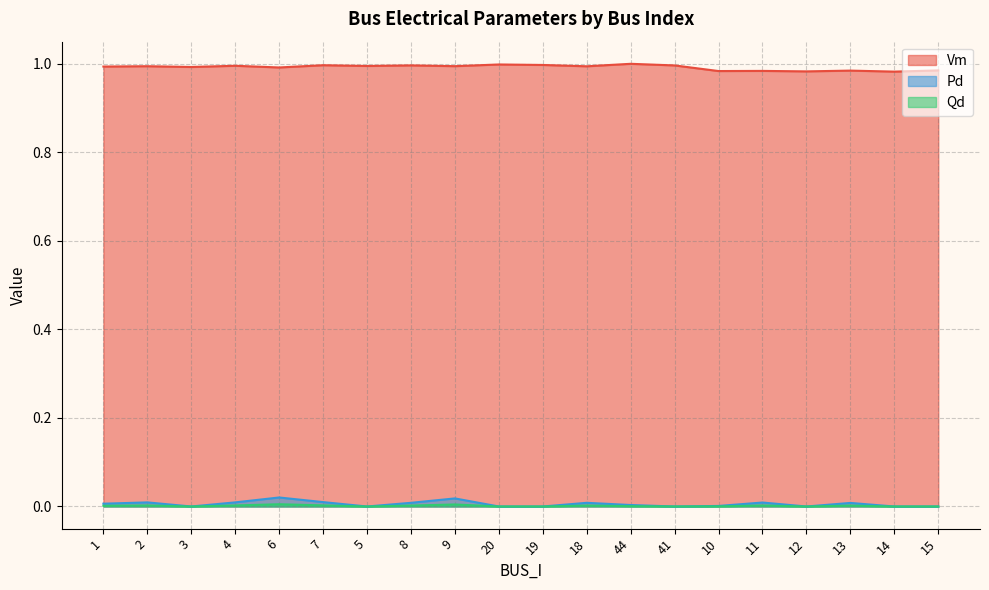

At which label does Qd reach its minimum?

3